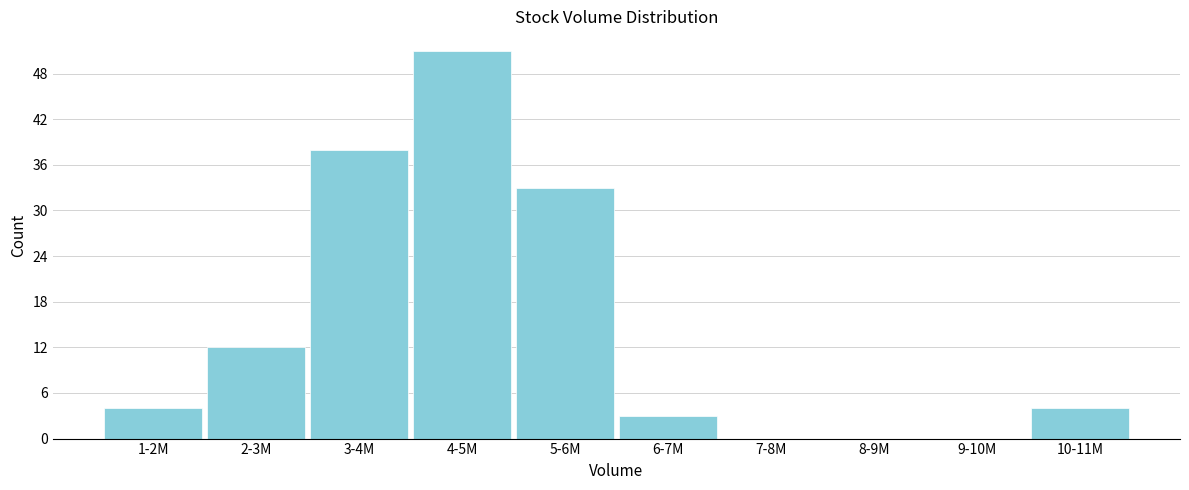

Reading left to right, extract all data points from this chart.

1-2M=4	2-3M=12	3-4M=38	4-5M=51	5-6M=33	6-7M=3	7-8M=0	8-9M=0	9-10M=0	10-11M=4